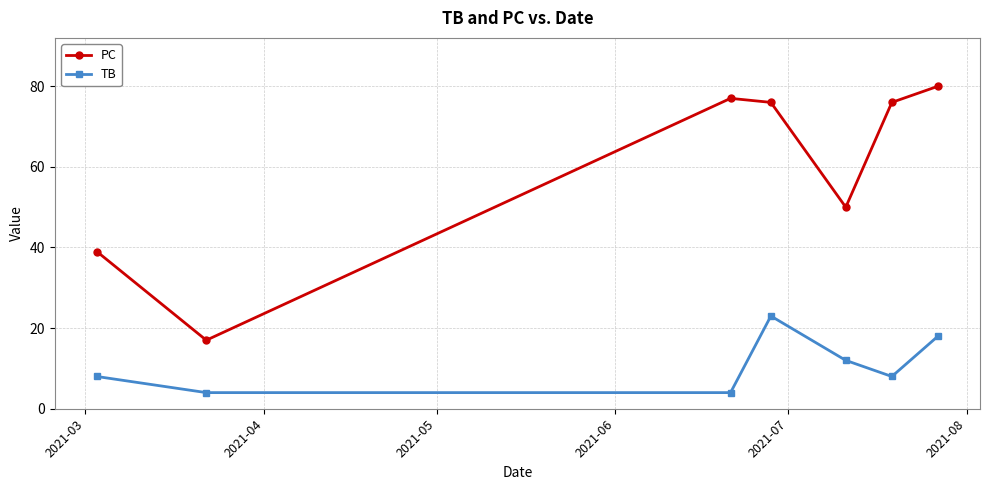

True or false: TB and PC intersect in this chart.

False